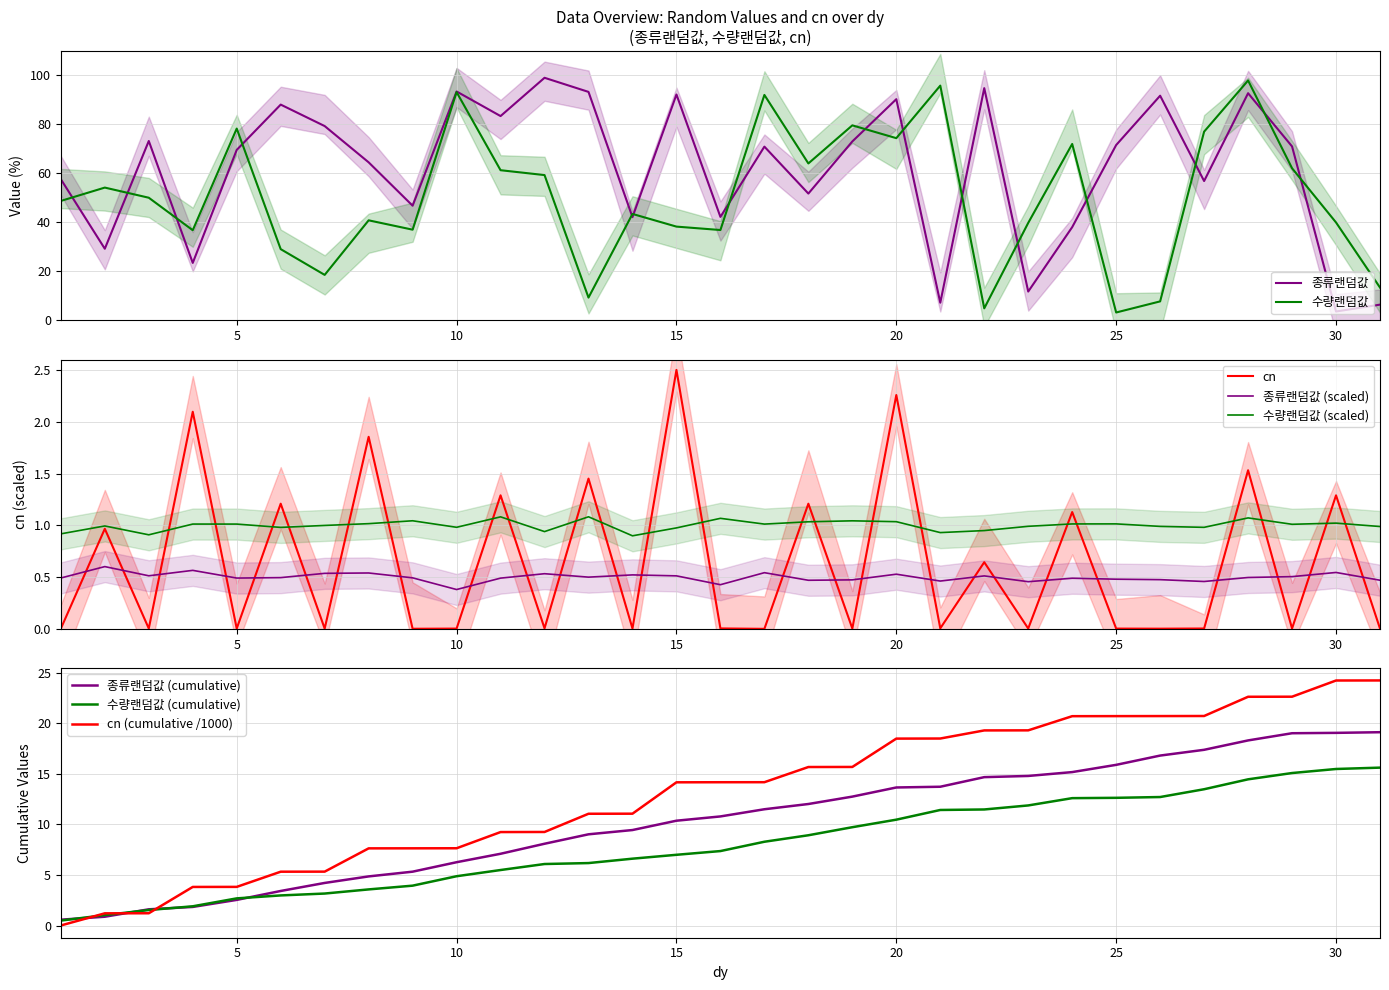

The value of 수량랜덤값 at 27 is 77.1. True or false?

True